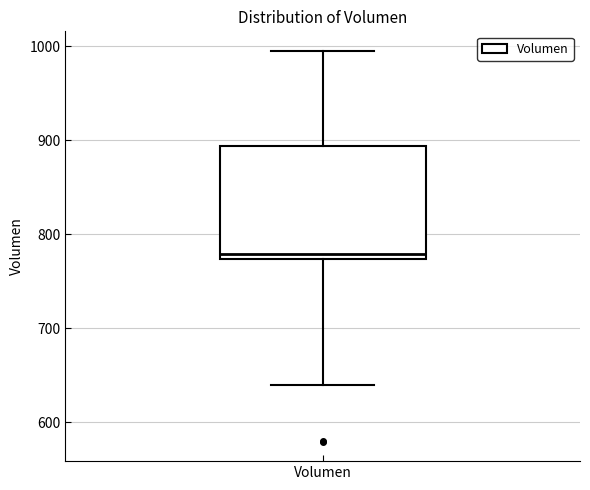

Read this box plot against the y-axis: the position of the median line, the range covered by the box, and the ends of both whiskers. The values are not printed on the chart, so give them approximately, as read against the axis.

median 780, box 770 to 890, whiskers 640 to 1000